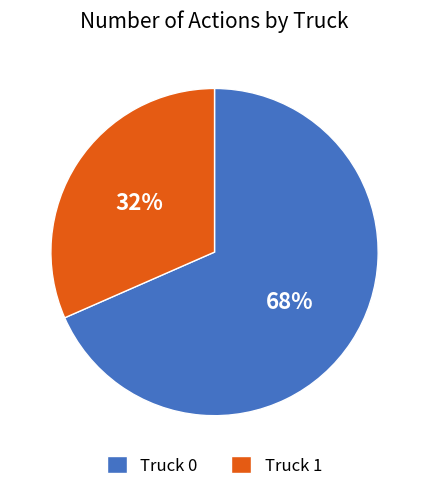

Rank the categories by value from highest to lowest.

Truck 0, Truck 1